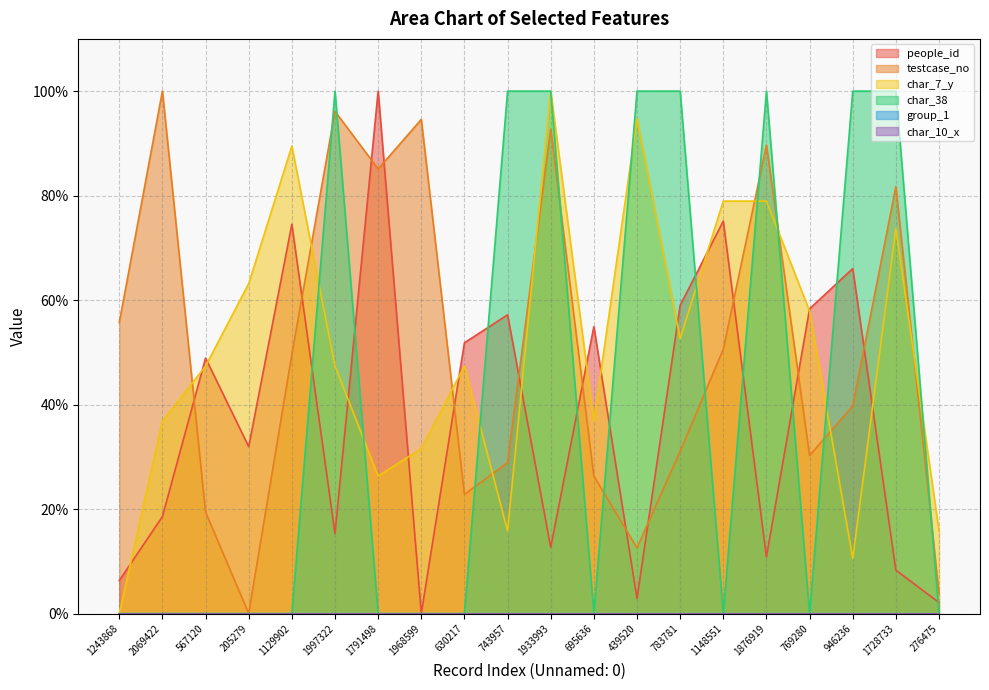

Reading right to left, list all the values displayed in this chart.

people_id: 276475=2.1	1728733=8.3	946236=66.0	769280=58.3	1876919=10.8	1148551=75.1	783781=59.0	439520=2.9	695636=54.9	1933993=12.7	743957=57.2	630217=51.8	1968599=0.0	1791498=100.0	1997322=15.3	1129902=74.5	205279=31.9	567120=48.9	2069422=18.6	1243868=6.3
testcase_no: 276475=3.8	1728733=81.7	946236=39.7	769280=30.3	1876919=89.7	1148551=50.6	783781=31.0	439520=12.6	695636=26.3	1933993=92.7	743957=28.9	630217=22.8	1968599=94.6	1791498=85.1	1997322=96.1	1129902=49.6	205279=0.0	567120=19.4	2069422=100.0	1243868=55.7
char_7_y: 276475=15.8	1728733=73.7	946236=10.5	769280=57.9	1876919=78.9	1148551=78.9	783781=52.6	439520=94.7	695636=36.8	1933993=100.0	743957=15.8	630217=47.4	1968599=31.6	1791498=26.3	1997322=47.4	1129902=89.5	205279=63.2	567120=47.4	2069422=36.8	1243868=0.0
char_38: 276475=0.0	1728733=100.0	946236=100.0	769280=0.0	1876919=100.0	1148551=0.0	783781=100.0	439520=100.0	695636=0.0	1933993=100.0	743957=100.0	630217=0.0	1968599=0.0	1791498=0.0	1997322=100.0	1129902=0.0	205279=0.0	567120=0.0	2069422=0.0	1243868=0.0